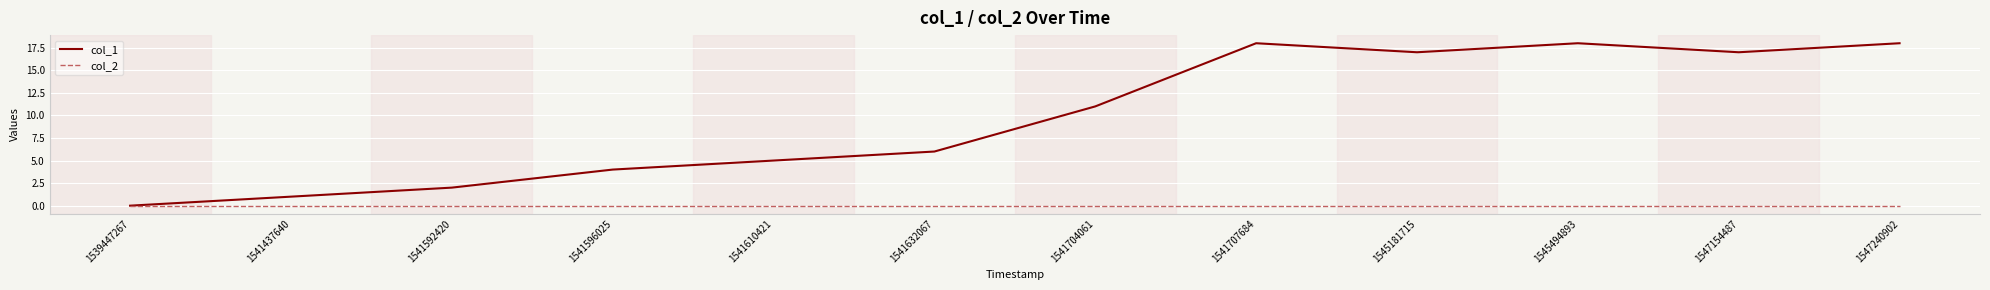

What is the total value across all series at 1545181715?

17